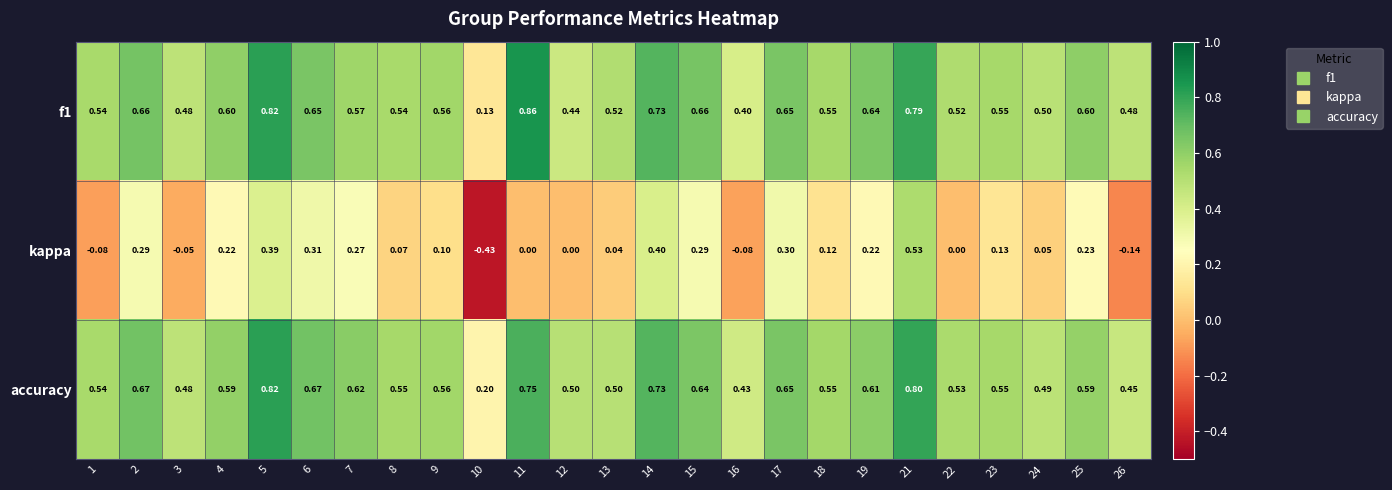

Which series has the largest total across all categories?

accuracy